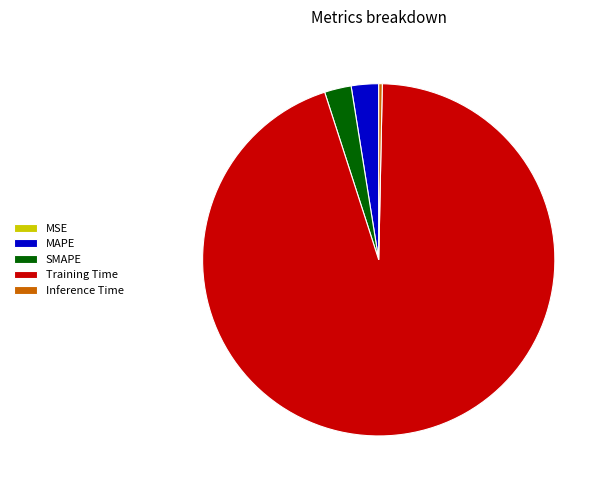

Is the sum of Training Time and Inference Time greater than half?

Yes